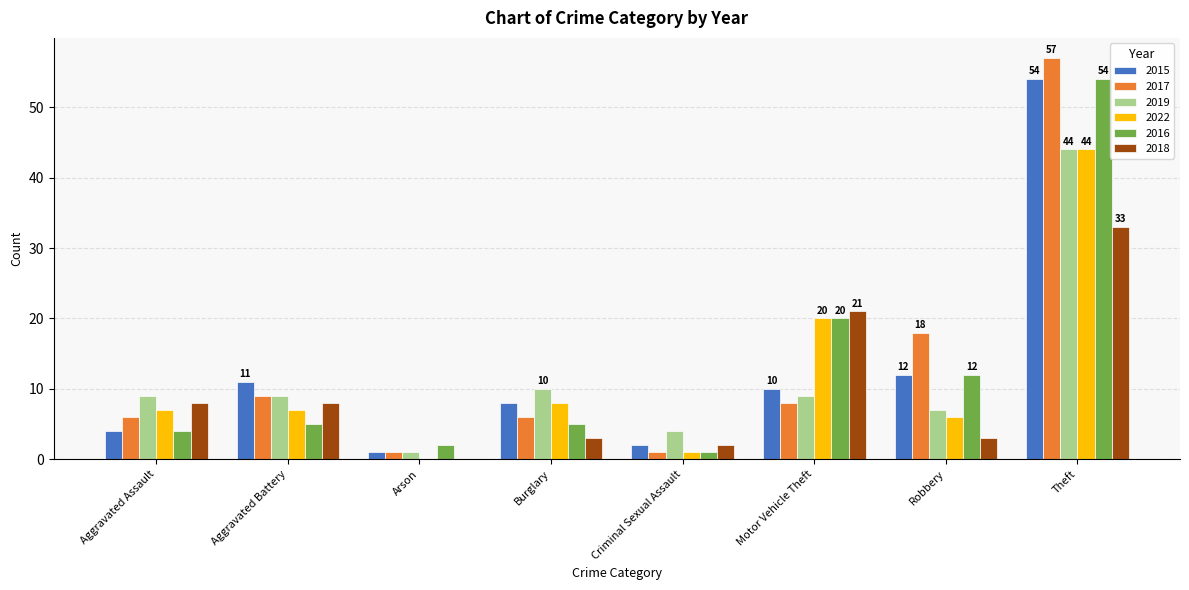

Between Burglary and Motor Vehicle Theft, which series saw the biggest shift?

2018